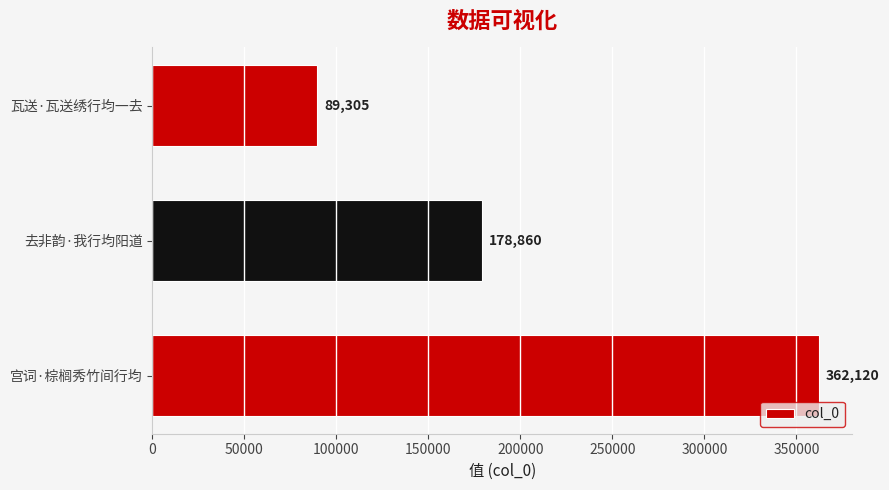

The chart shows a value of 178860 at 去非韵·我行均阳道. True or false?

True